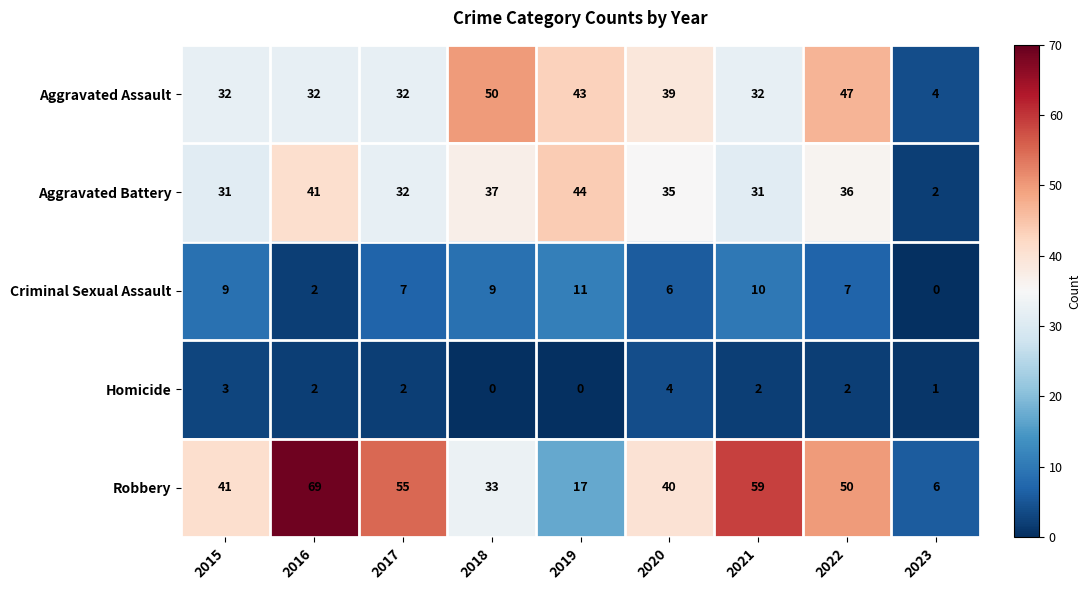

At which category is the sum across all series the highest?

2016